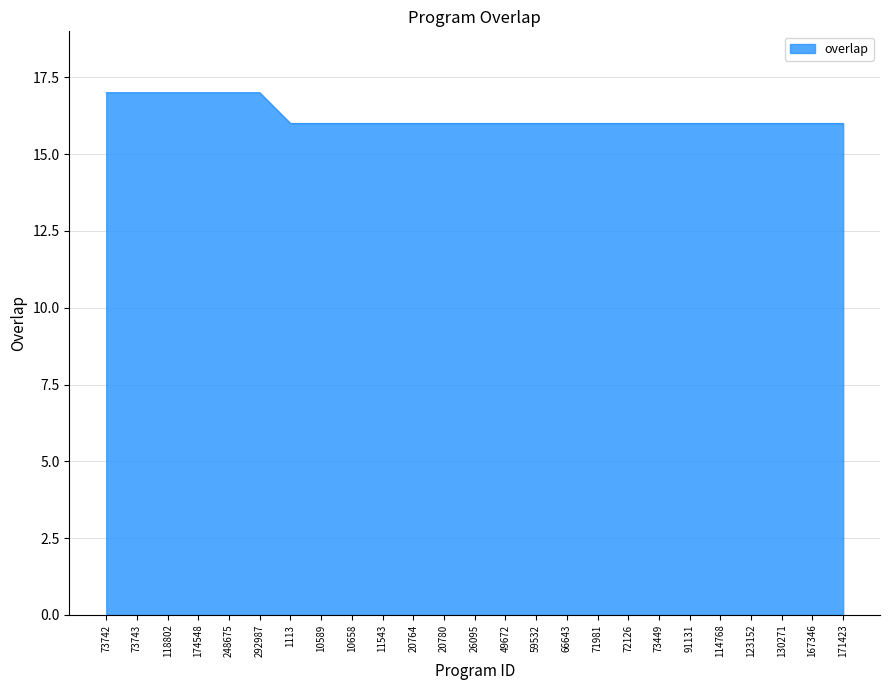

What position from the left is 130271?

23